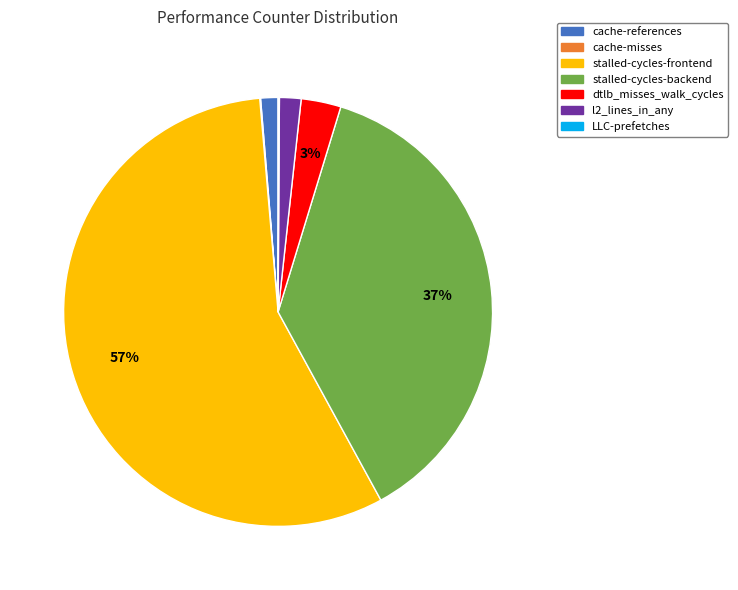

Is there a majority slice in this chart?

Yes